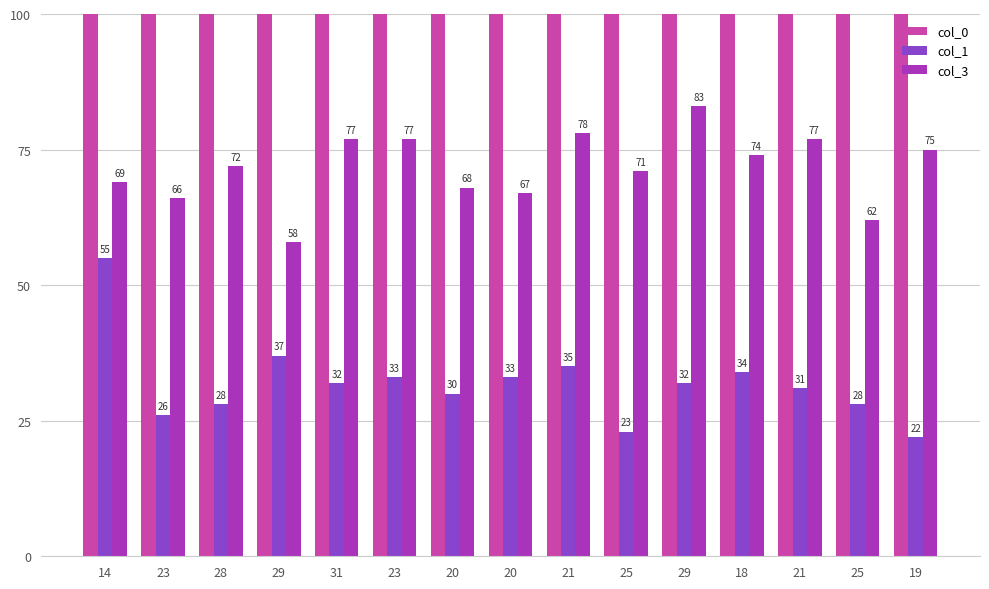

Are the bars horizontal?

No